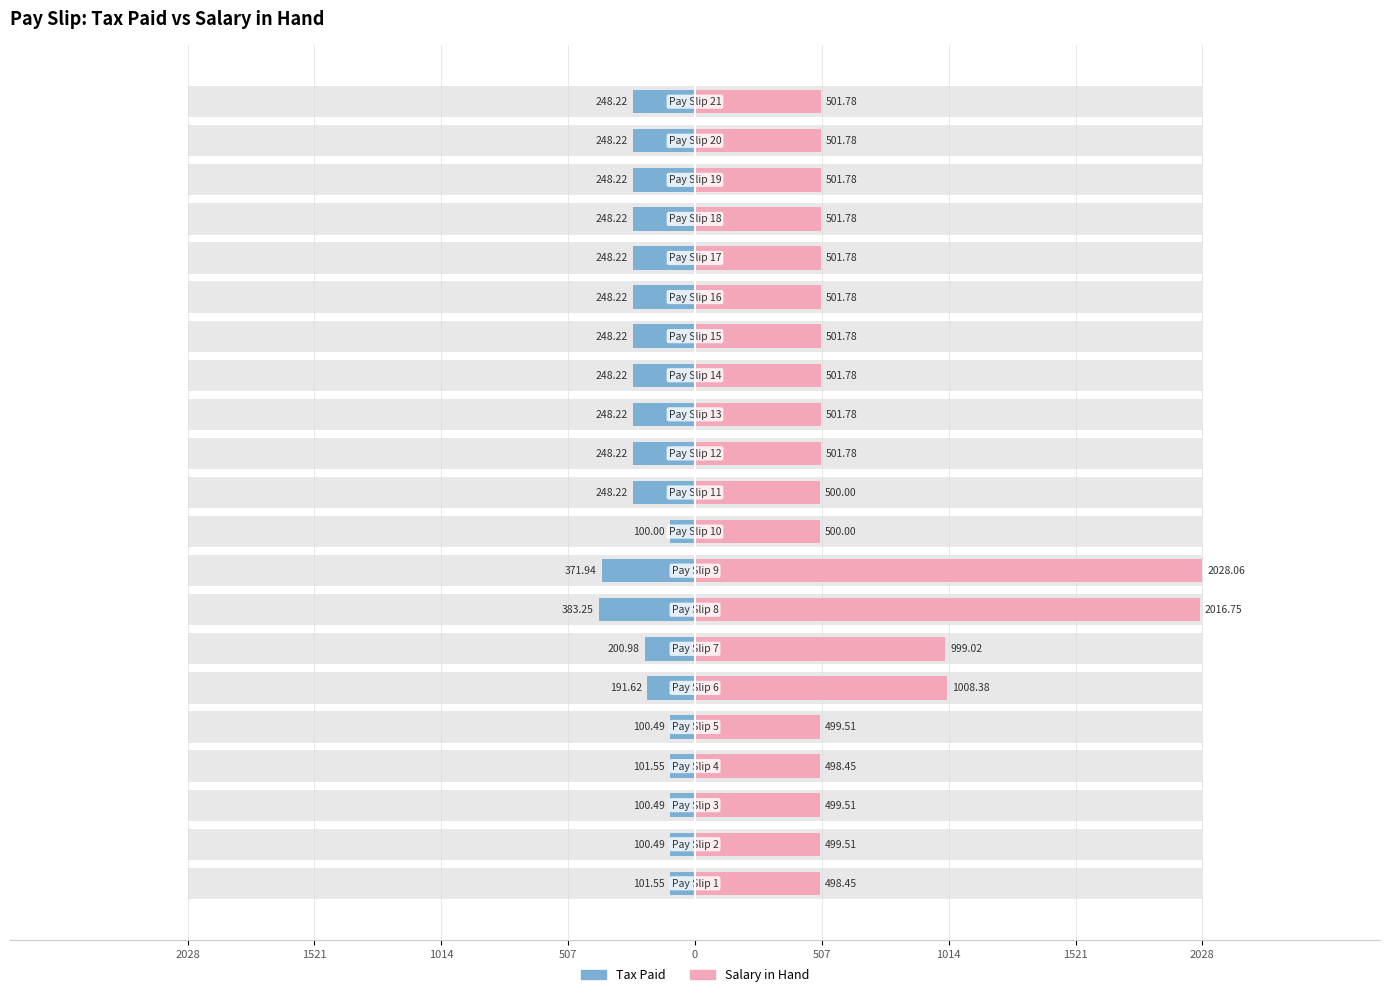

At how many categories does at least one series exceed 351?

21